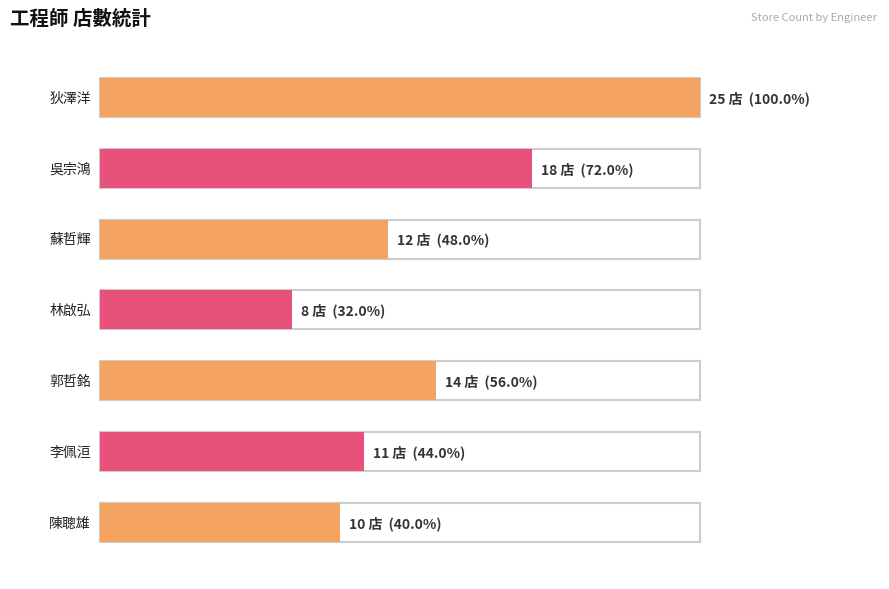

List the labels in order of value, smallest first.

林啟弘, 陳聰雄, 李佩洹, 蘇哲輝, 郭哲銘, 吳宗鴻, 狄澤洋